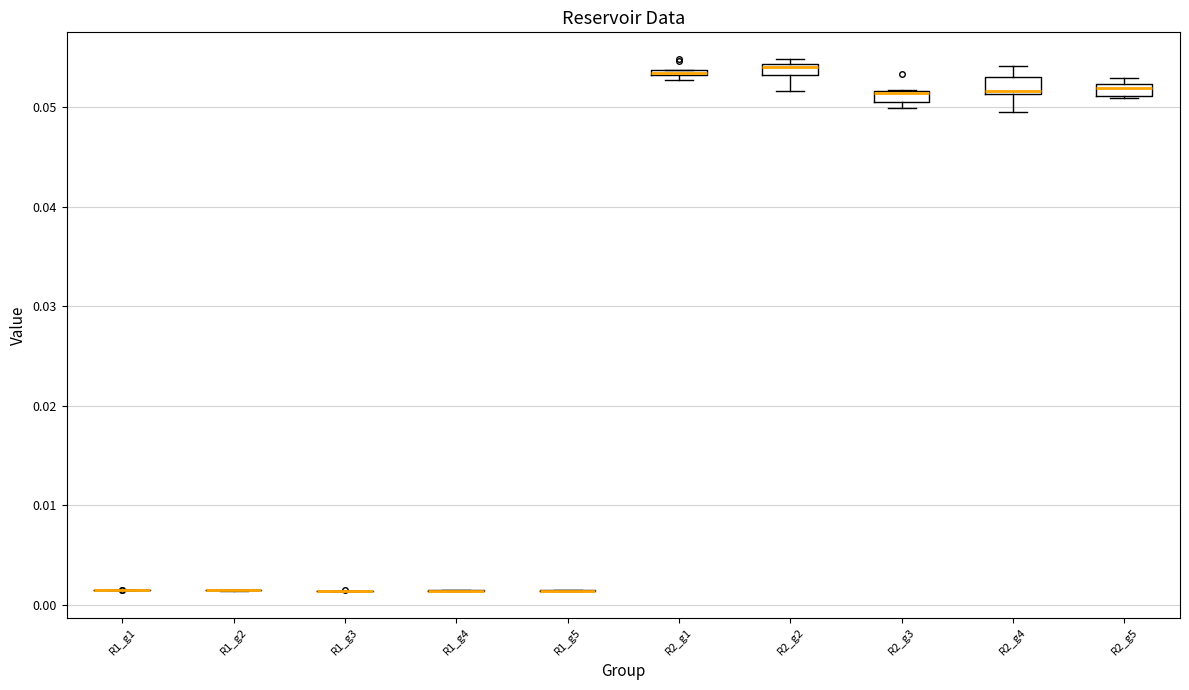

Where is the lower edge of the box for R2_g1 on the y-axis? The values are not printed on the chart, so give them approximately, as read against the axis.

0.053